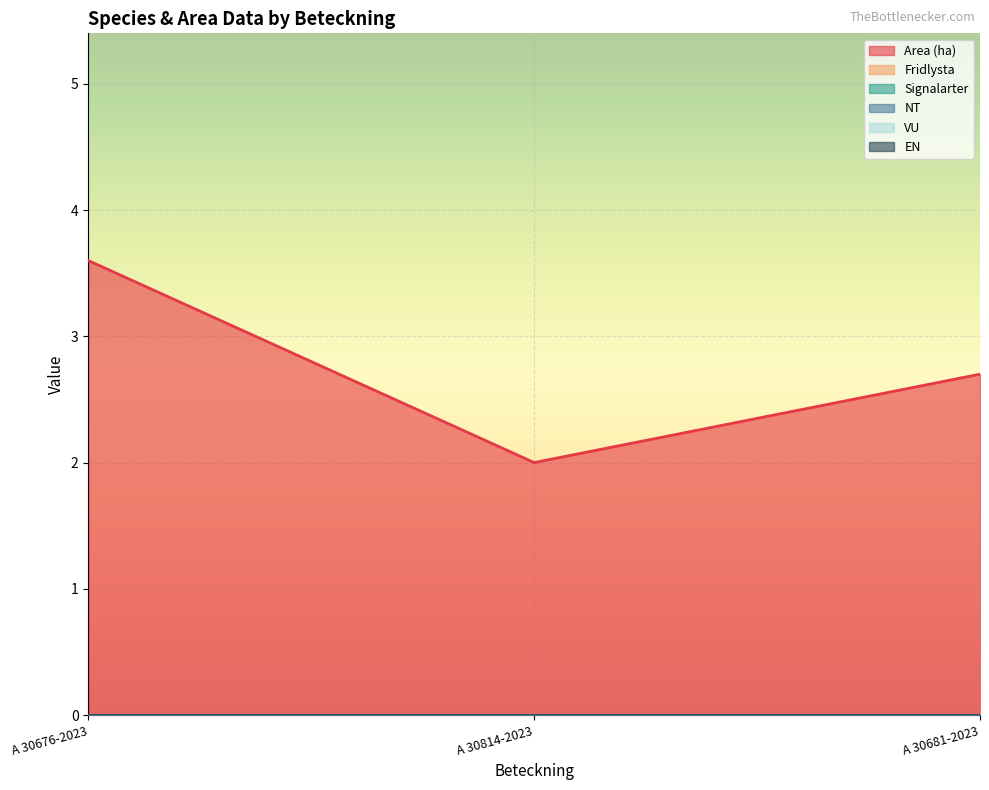

How many lines are shown in the chart?

6